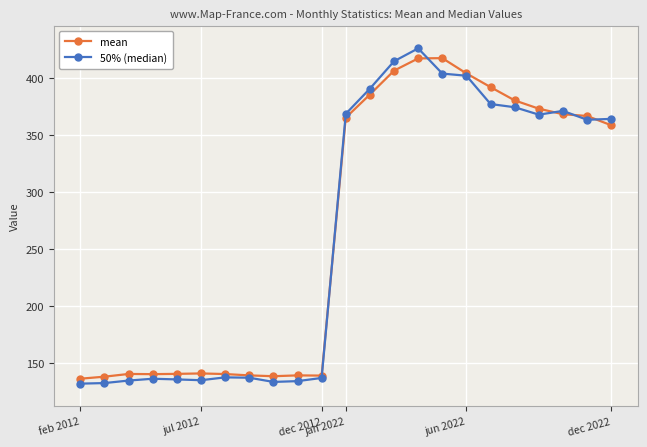

What is the minimum value for 50% (median)?

131.9